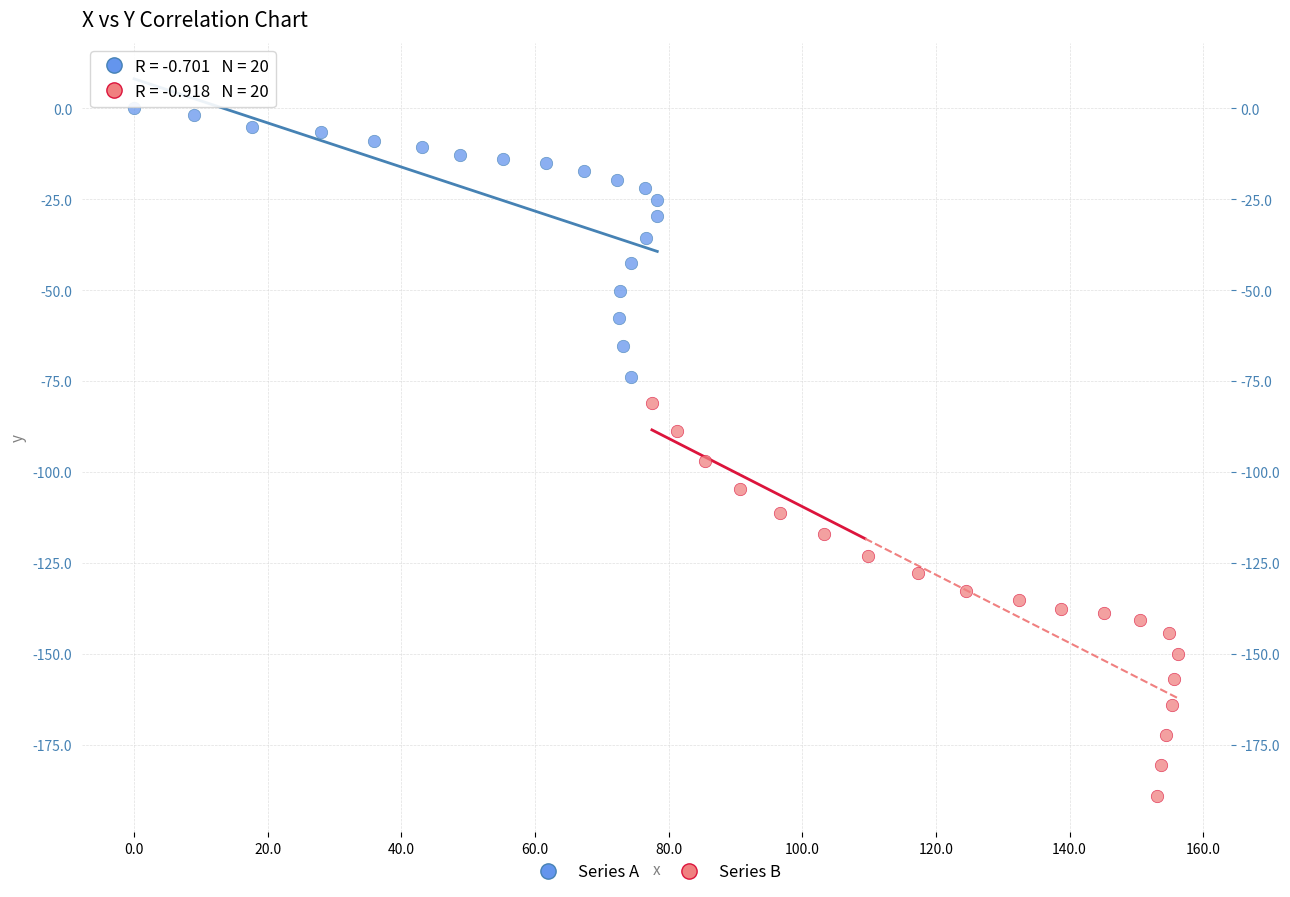

Which series contains the highest Y value?

Series A